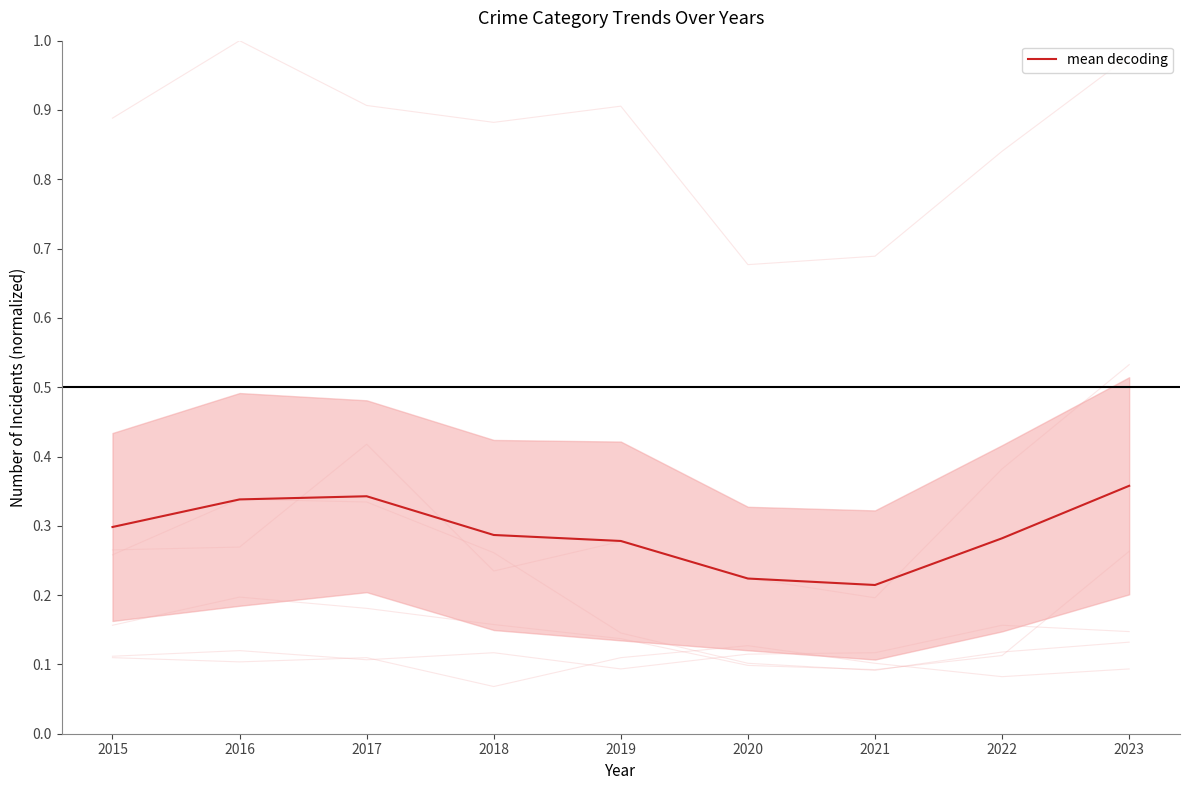

What is the sum of all values?

2.6